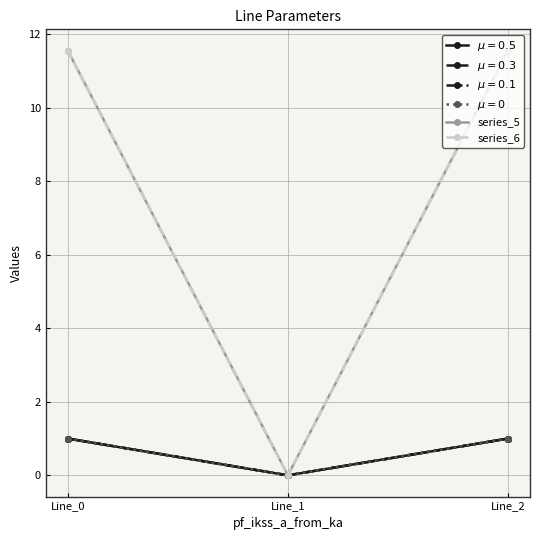

Does the chart display data point markers on the line(s)?

Yes